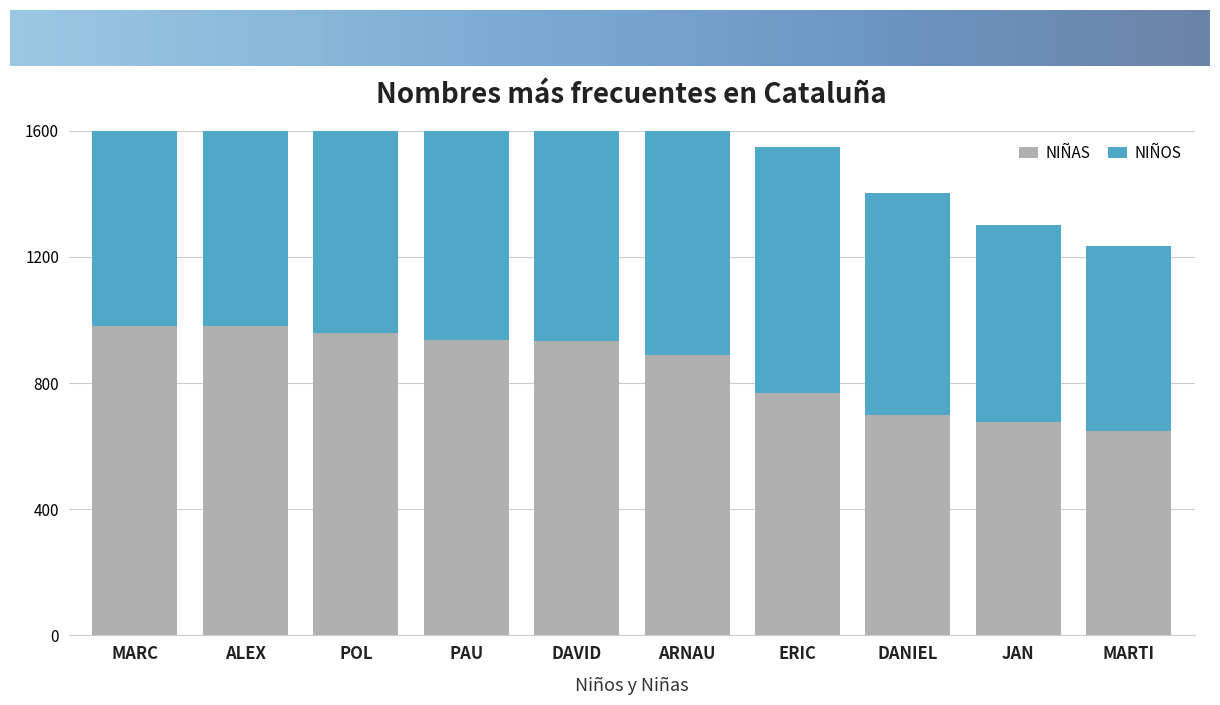

At which category is the sum across all series the highest?

MARC